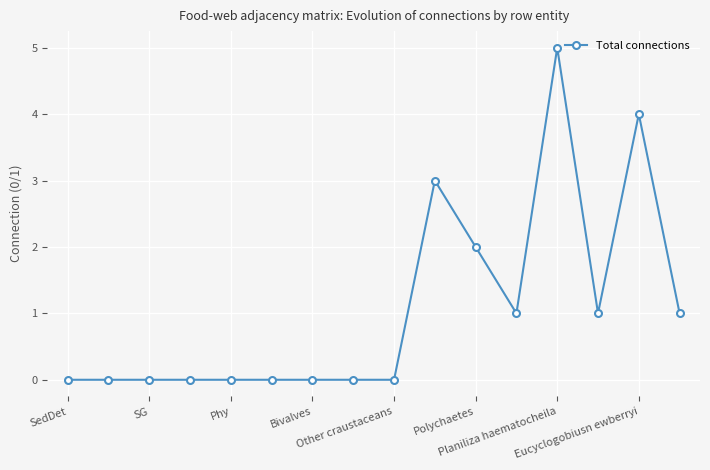

True or false: the data has more than 0 interior local peaks.

True